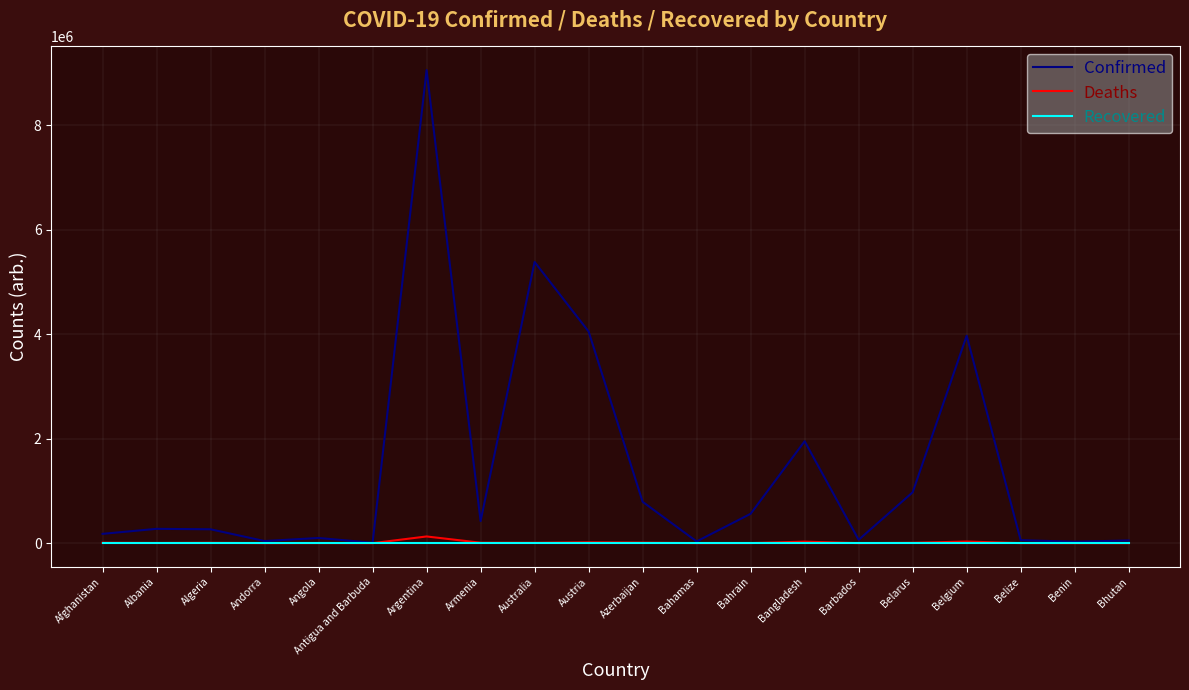

Between Australia and Azerbaijan, which series saw the biggest shift?

Confirmed